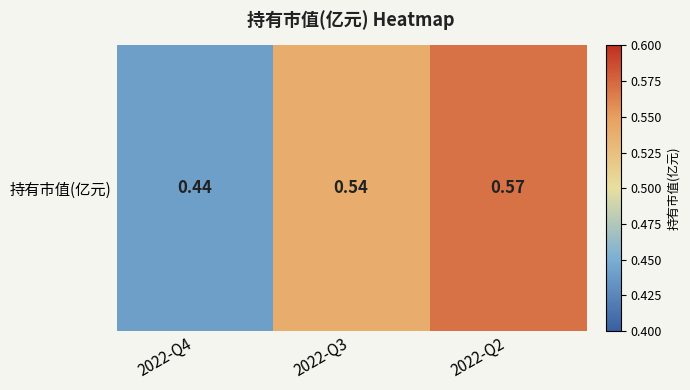

What is the sum of the values at 2022-Q2 and 2022-Q3?

1.1